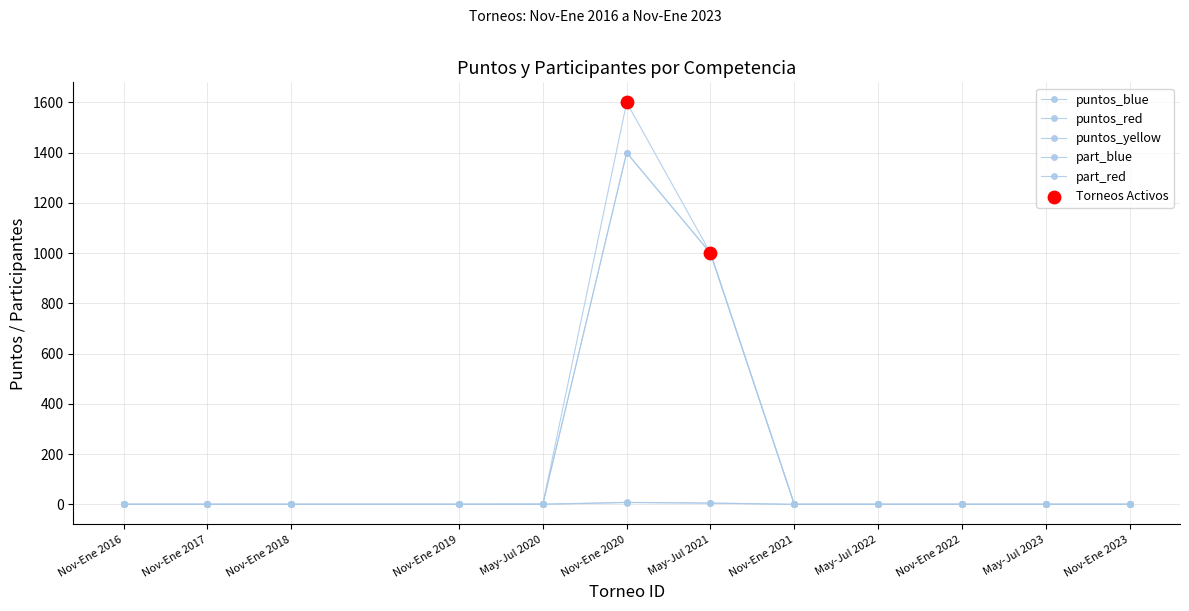

Is the value of part_red at May-Jul 2020 greater than the value of puntos_red at May-Jul 2021?

No